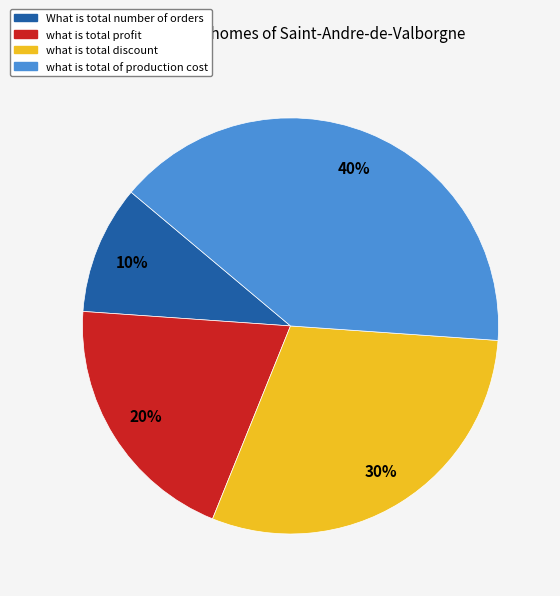

What is the smallest slice in the pie chart?

What is total number of orders